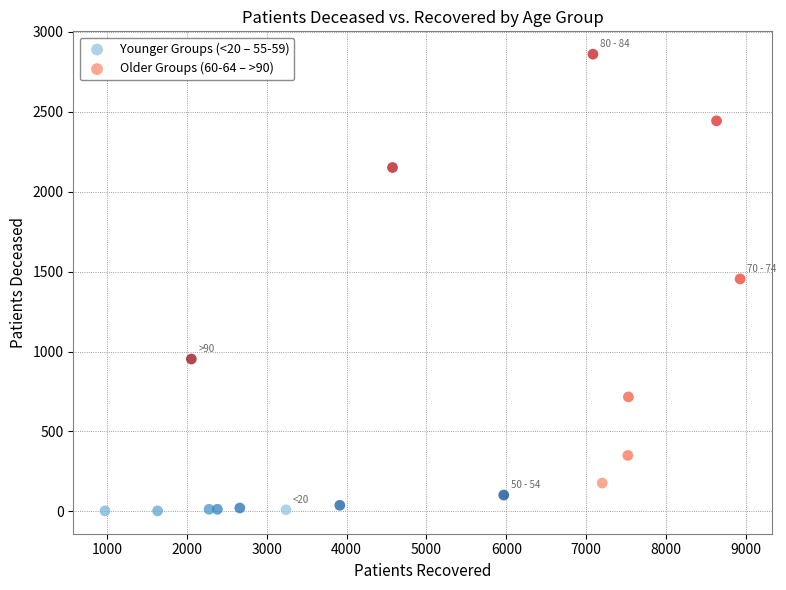

Which series reaches the minimum Y coordinate?

Younger Groups (<20 – 55-59)